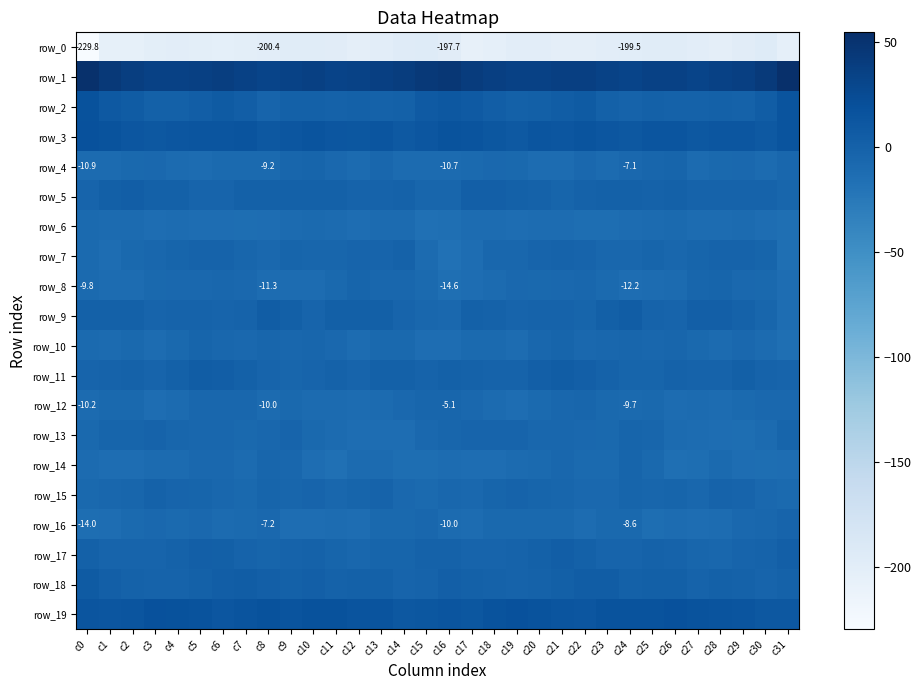

What is the difference between the second highest and minimum values in the row_2 series?

17.7